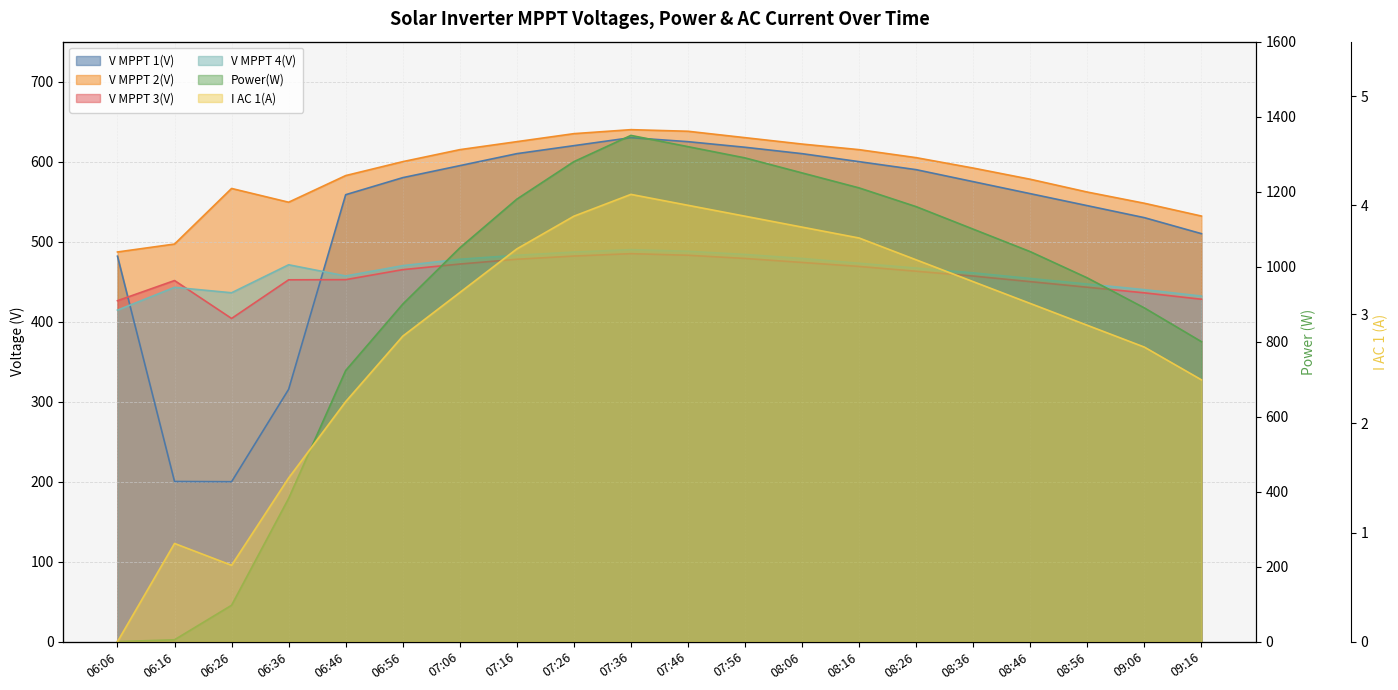

Which category has the lowest value across all series?

06:06